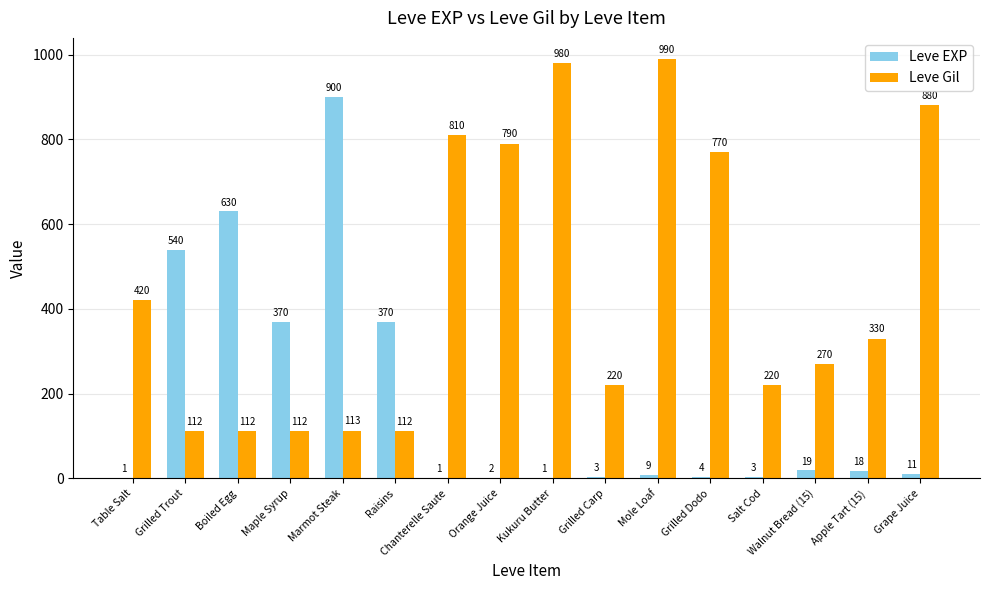

What are all the series names shown in the legend?

Leve EXP, Leve Gil